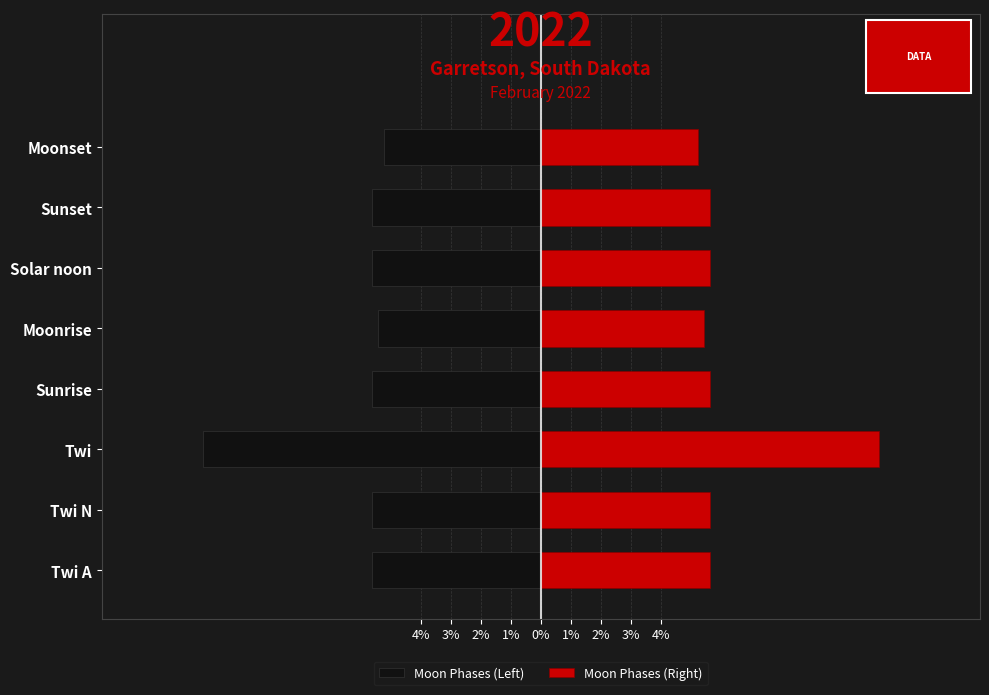

True or false: Moon Phases (Left) has a value of -5.4 at Moonrise.

True